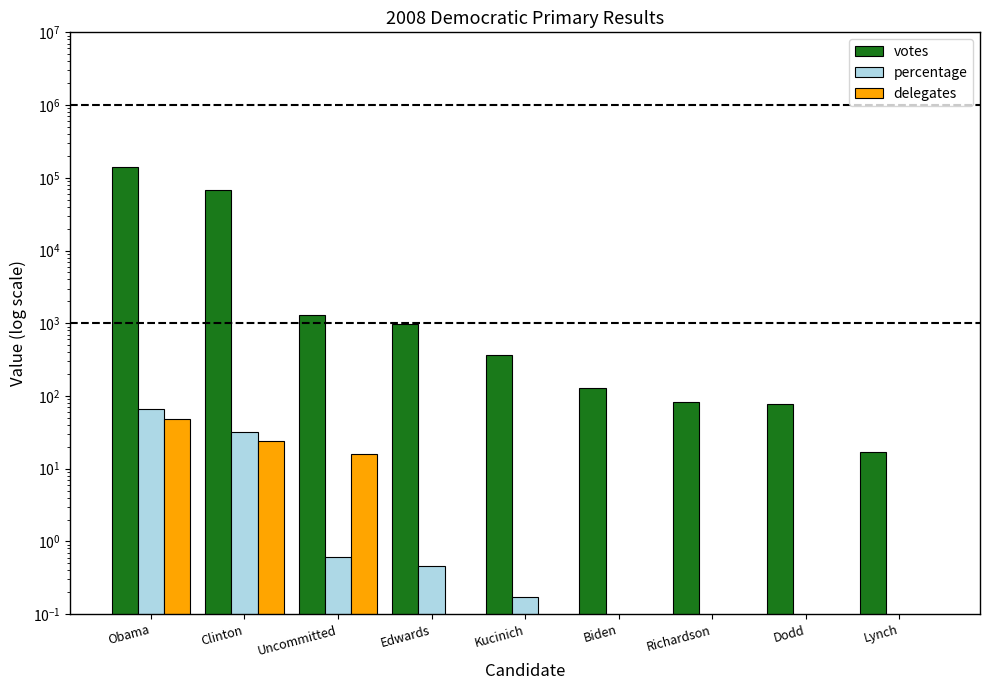

List the series in order of their peak value, highest first.

votes, percentage, delegates